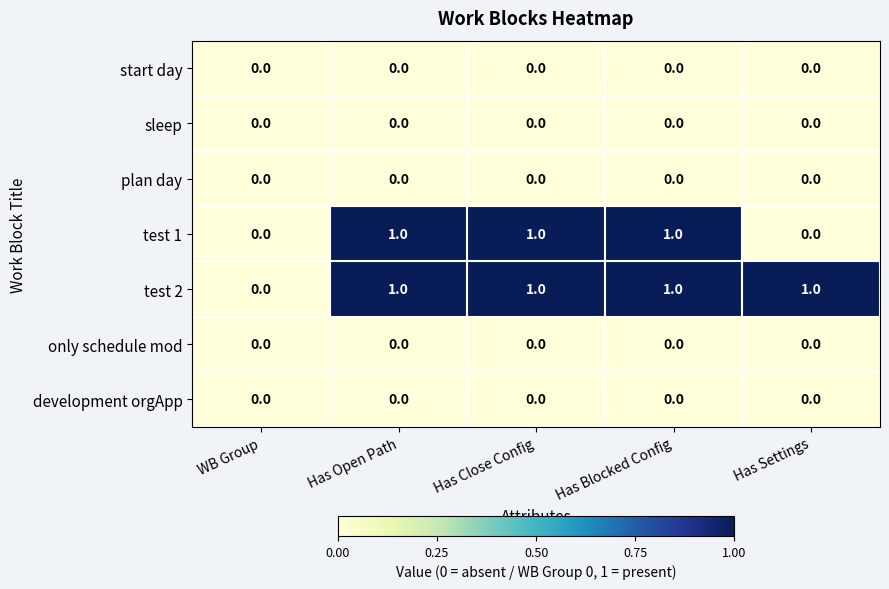

Which series changed the most between WB Group and Has Settings?

test 2